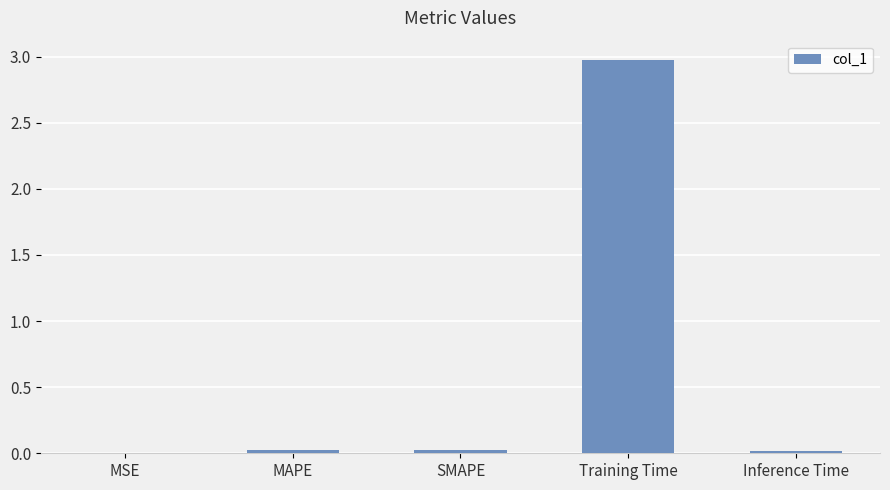

Which has a higher value, Training Time or MSE?

Training Time